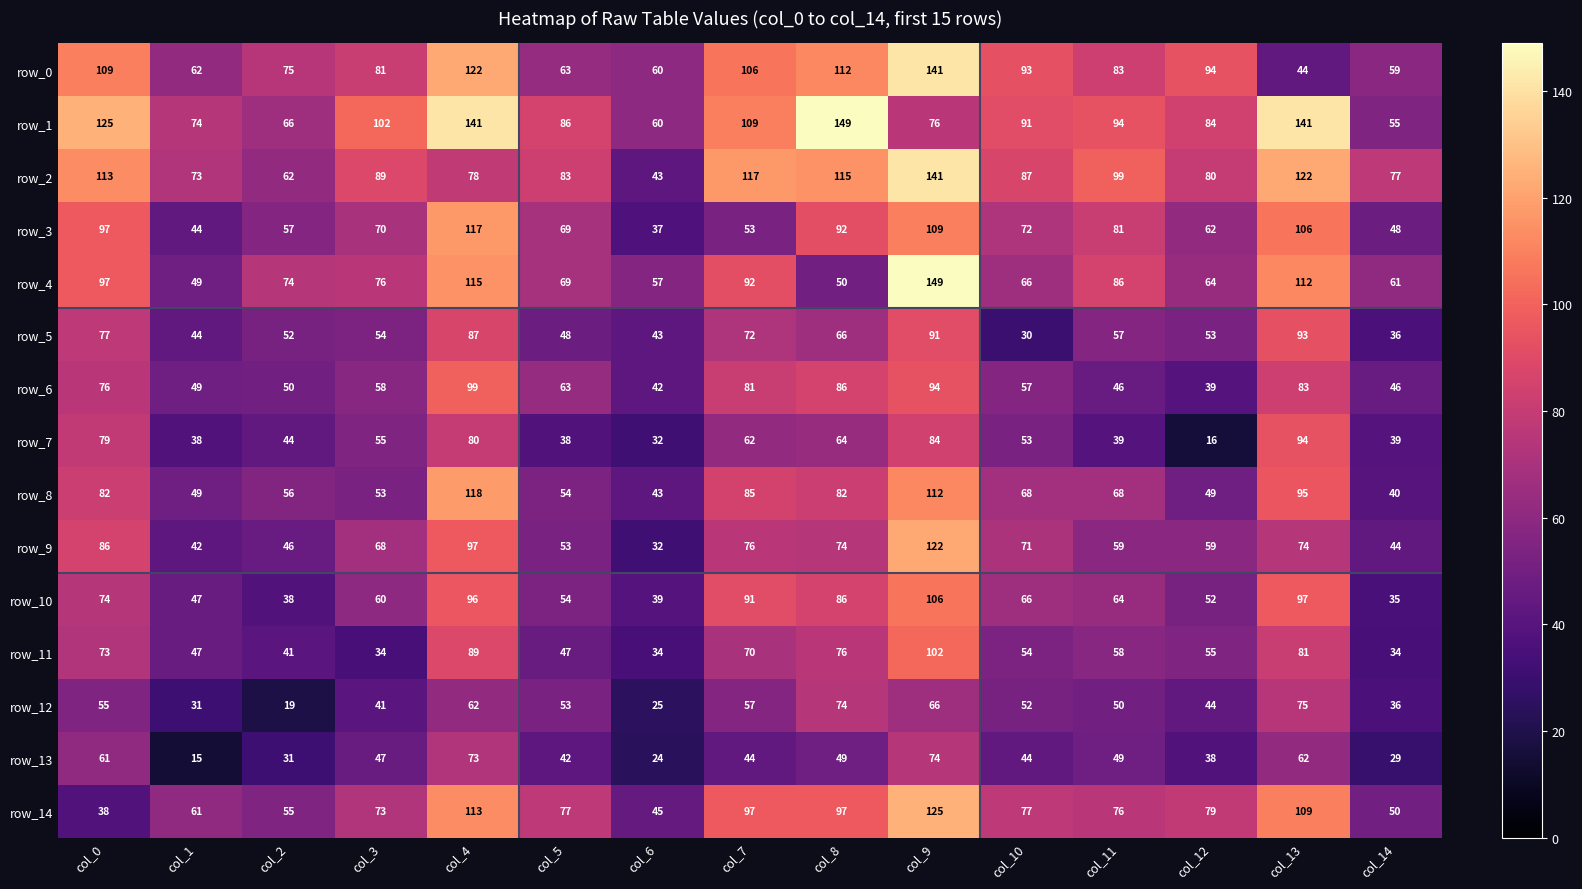

True or false: row_14 has a value of 97 at col_8.

True